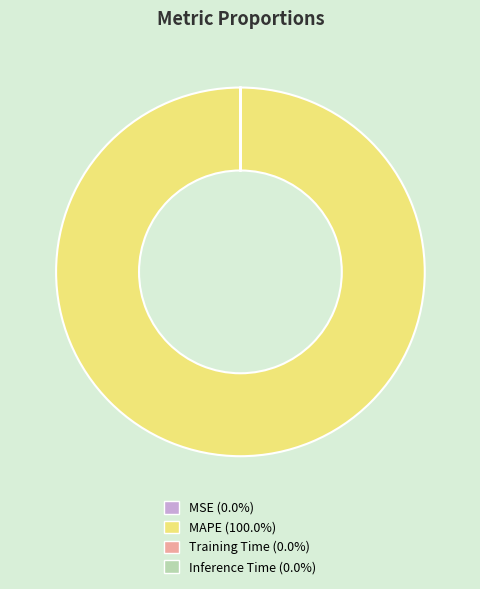

Does any single category account for the majority?

Yes